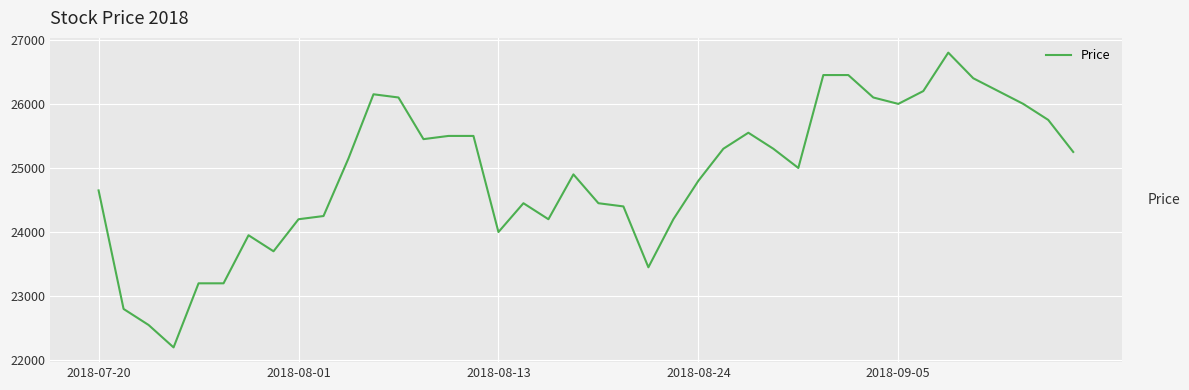

True or false: there are more than 0 points higher than both neighbors.

True